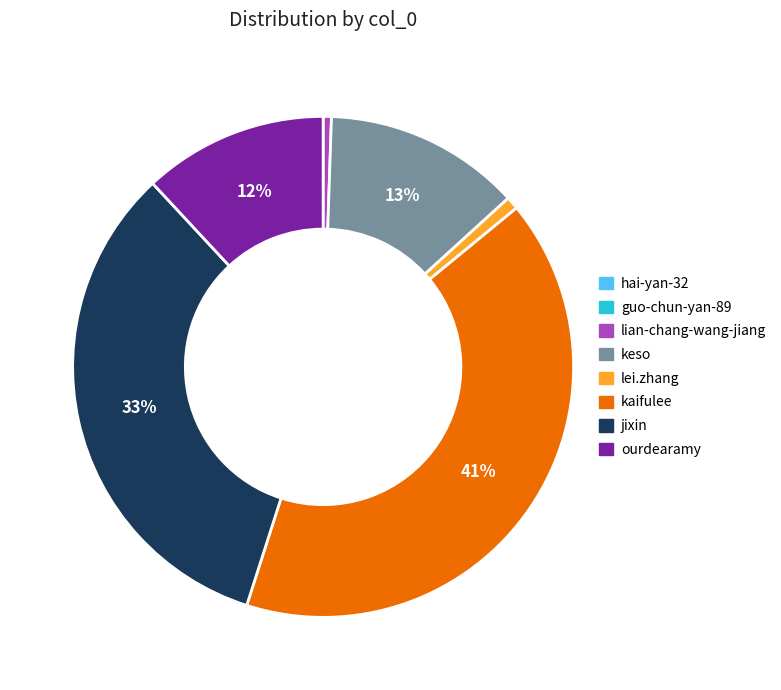

Is there a majority slice in this chart?

No